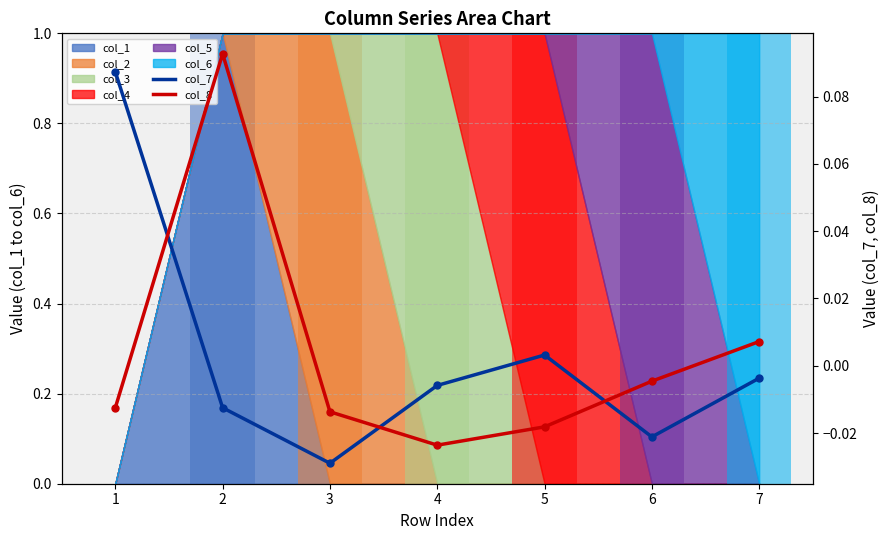

Reading right to left, extract all data points from this chart.

col_7: -0.0	-0.0	0.0	-0.0	-0.0	-0.0	0.1
col_8: 0.0	-0.0	-0.0	-0.0	-0.0	0.1	-0.0